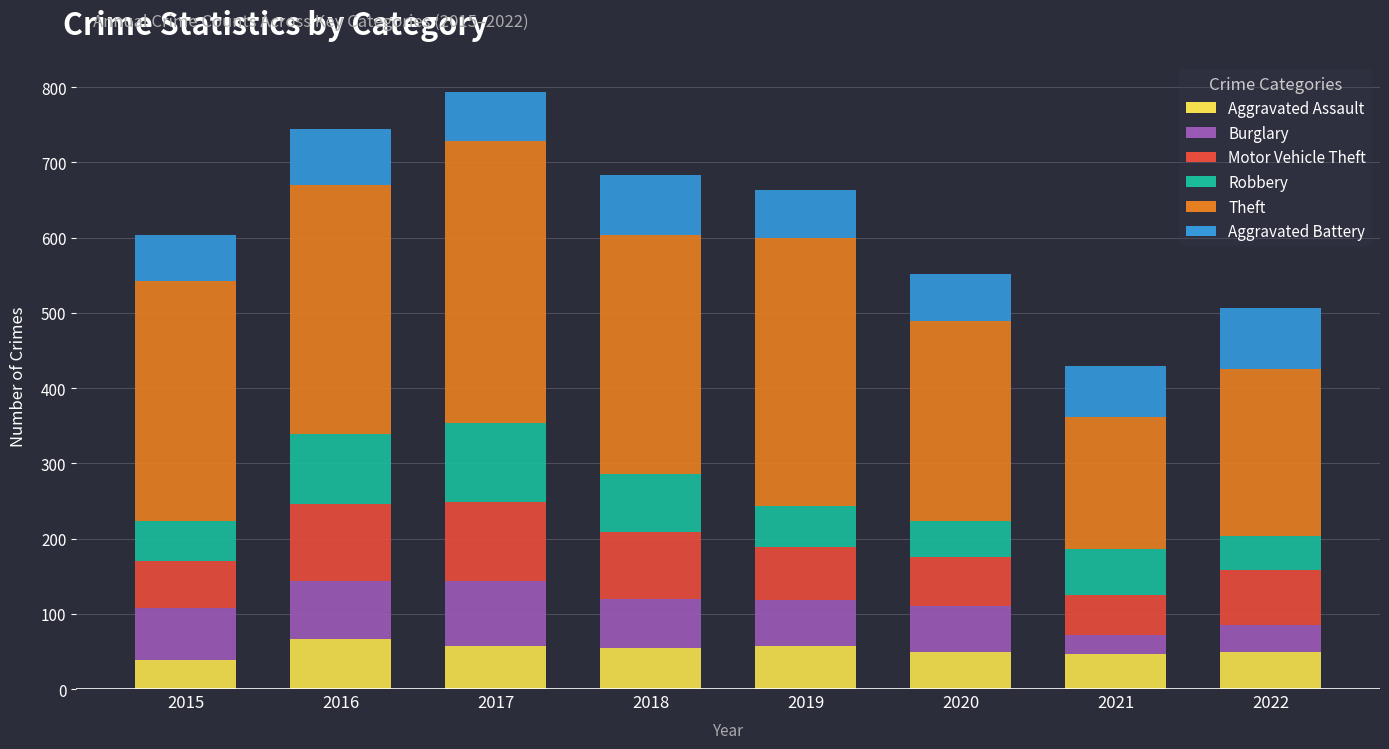

How many series are shown in this chart?

6